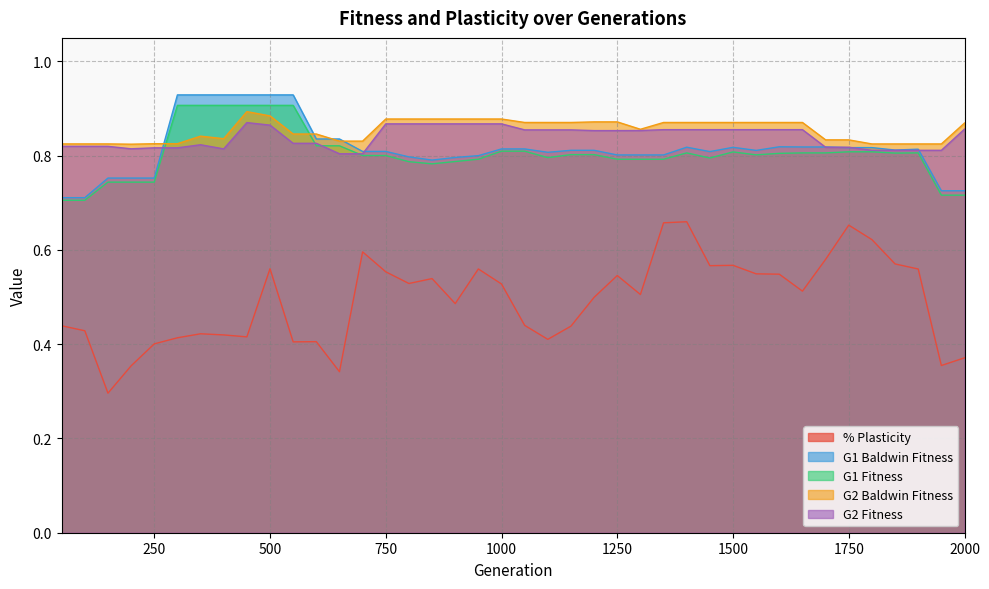

At 400.0, list the series in order from smallest to largest.

% Plasticity, G2 Fitness, G2 Baldwin Fitness, G1 Fitness, G1 Baldwin Fitness